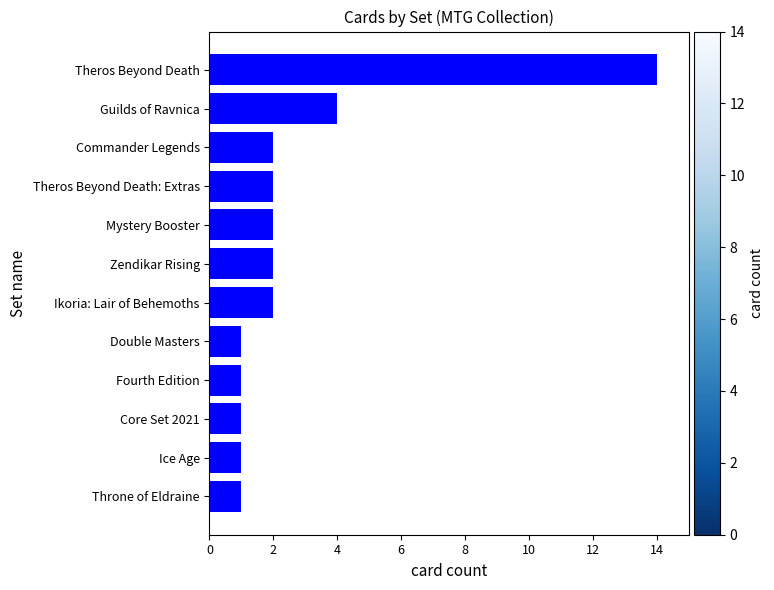

How many bars are there in total?

12